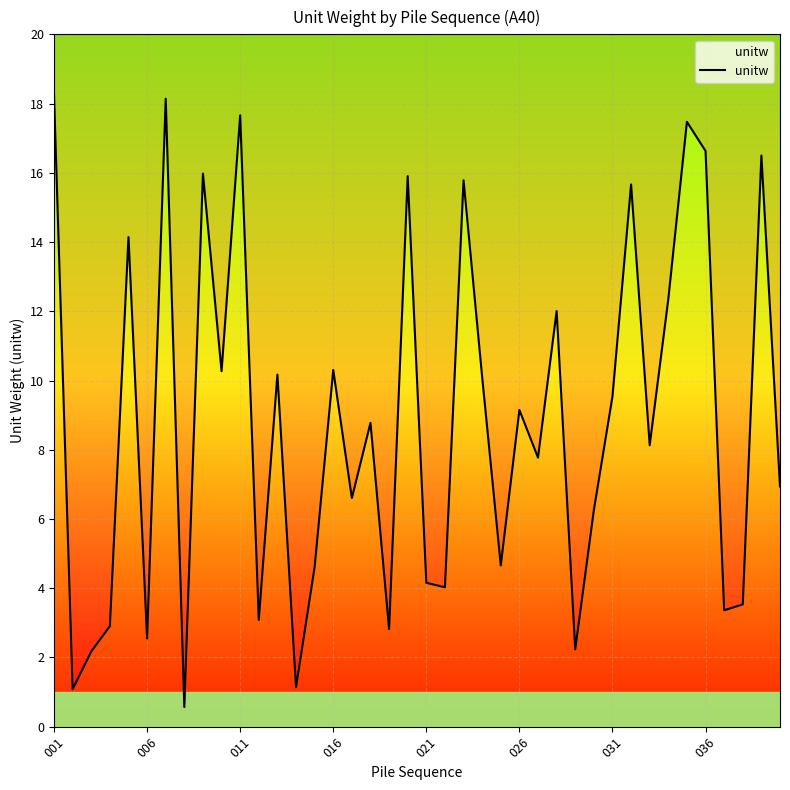

What is the average value?

8.8